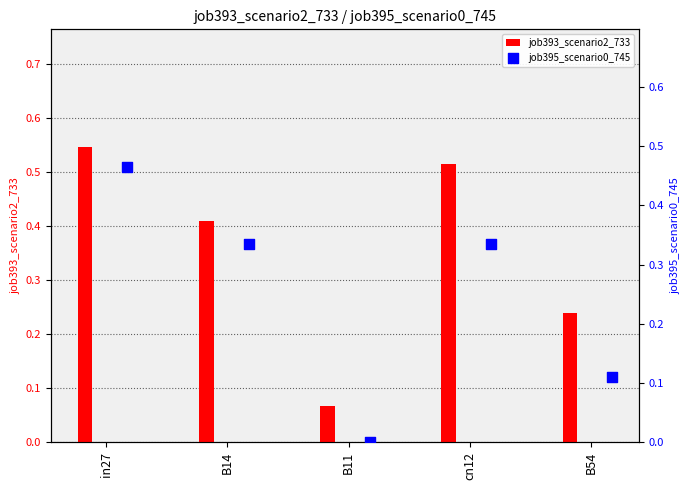

What are all the series names shown in the legend?

job393_scenario2_733, job395_scenario0_745